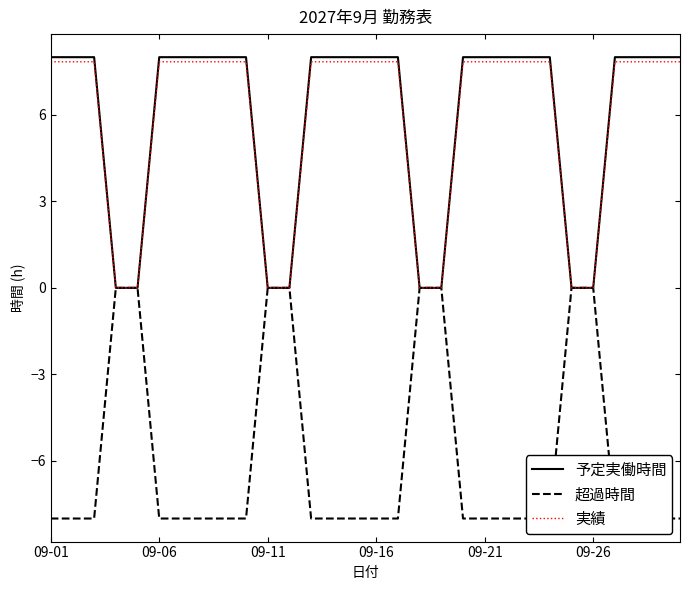

At which category is the sum across all series the highest?

09-01